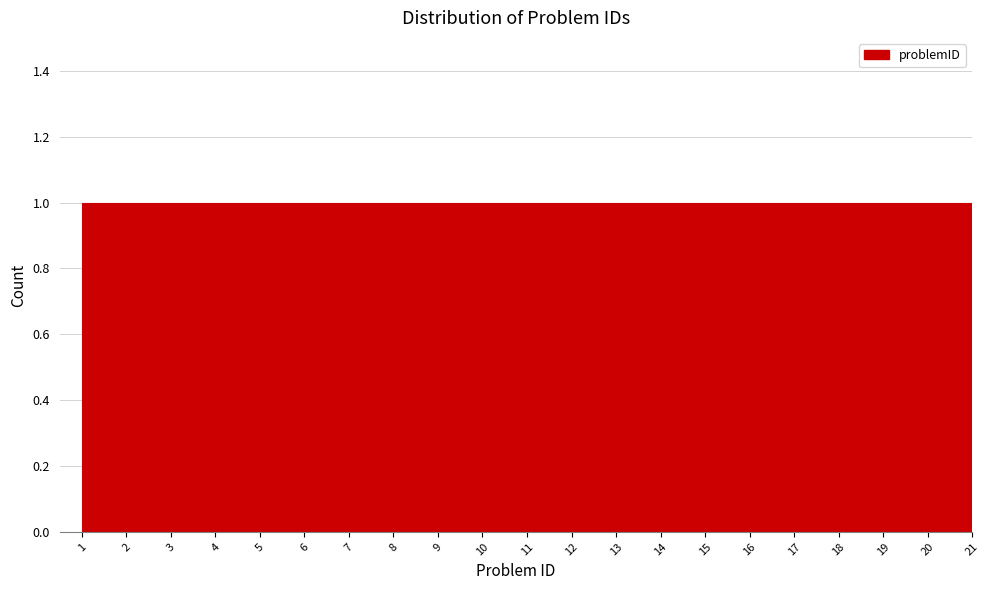

Reading left to right, transcribe this chart: for each bar, give the range it covers on the x-axis and its height. The values are not printed on the chart, so give them approximately, as read against the axis.

1 to 2: 1
2 to 3: 1
3 to 4: 1
4 to 5: 1
5 to 6: 1
6 to 7: 1
7 to 8: 1
8 to 9: 1
9 to 10: 1
10 to 11: 1
11 to 12: 1
12 to 13: 1
13 to 14: 1
14 to 15: 1
15 to 16: 1
16 to 17: 1
17 to 18: 1
18 to 19: 1
19 to 20: 1
20 to 21: 1